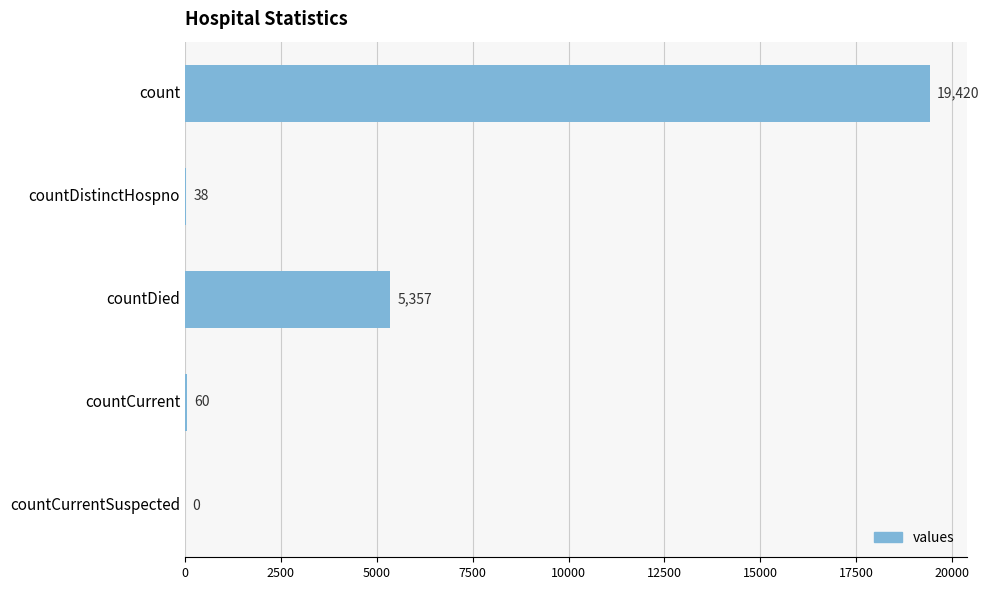

What is the sum of all values?

24875